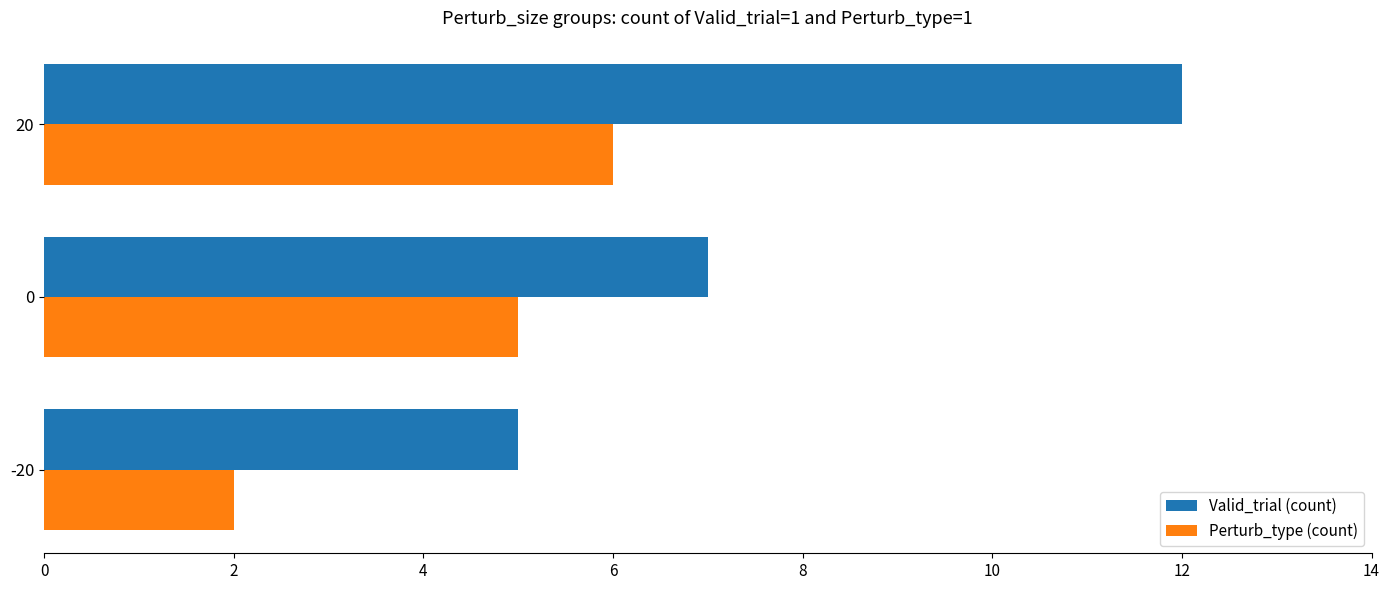

Which series has the widest spread of values?

Valid_trial (count)